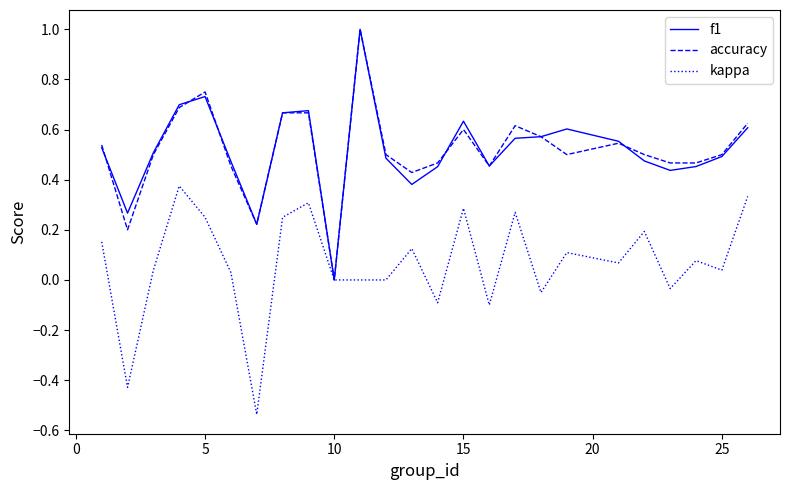

What is the greatest value displayed?

1.0